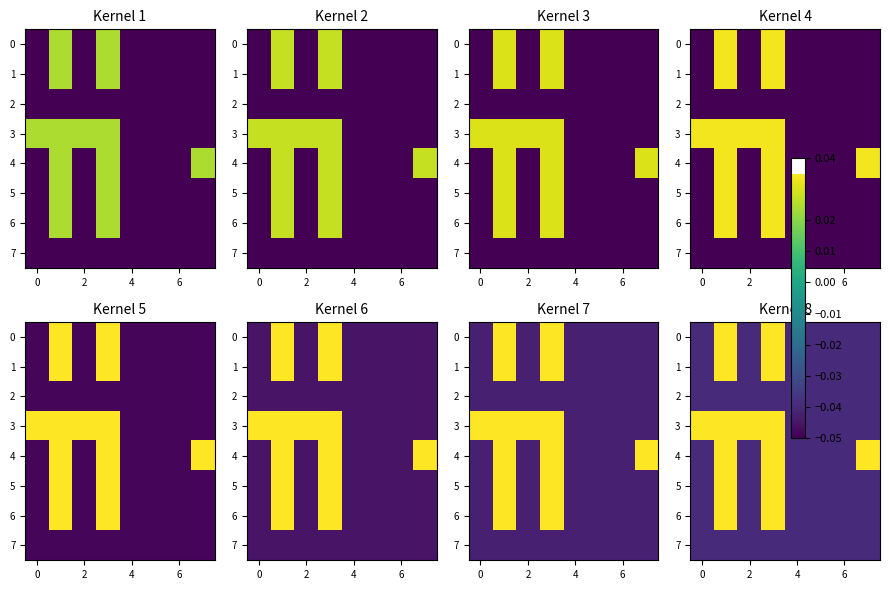

What is the sum of all 7 values?

-0.3